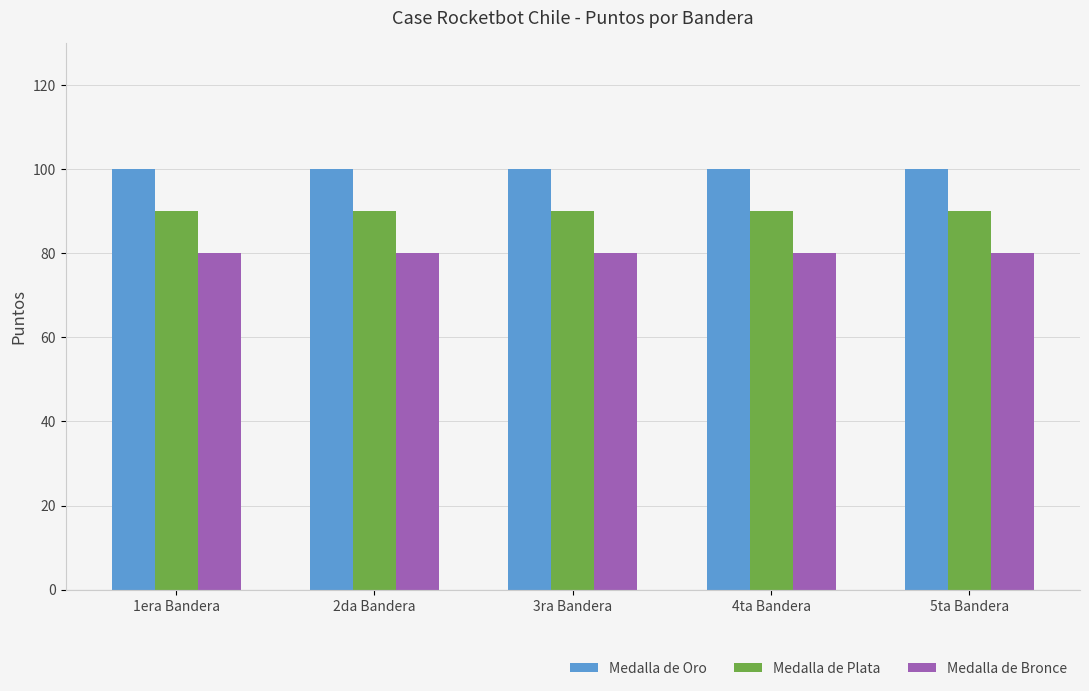

What is the average value of the Medalla de Bronce series?

80